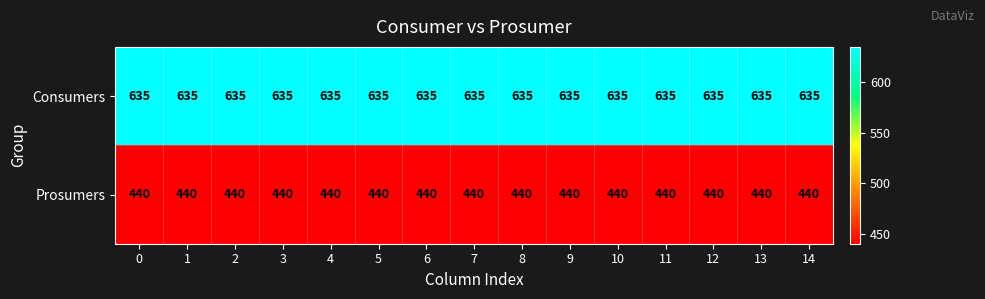

The Prosumers series shows 283 at 0. True or false?

False